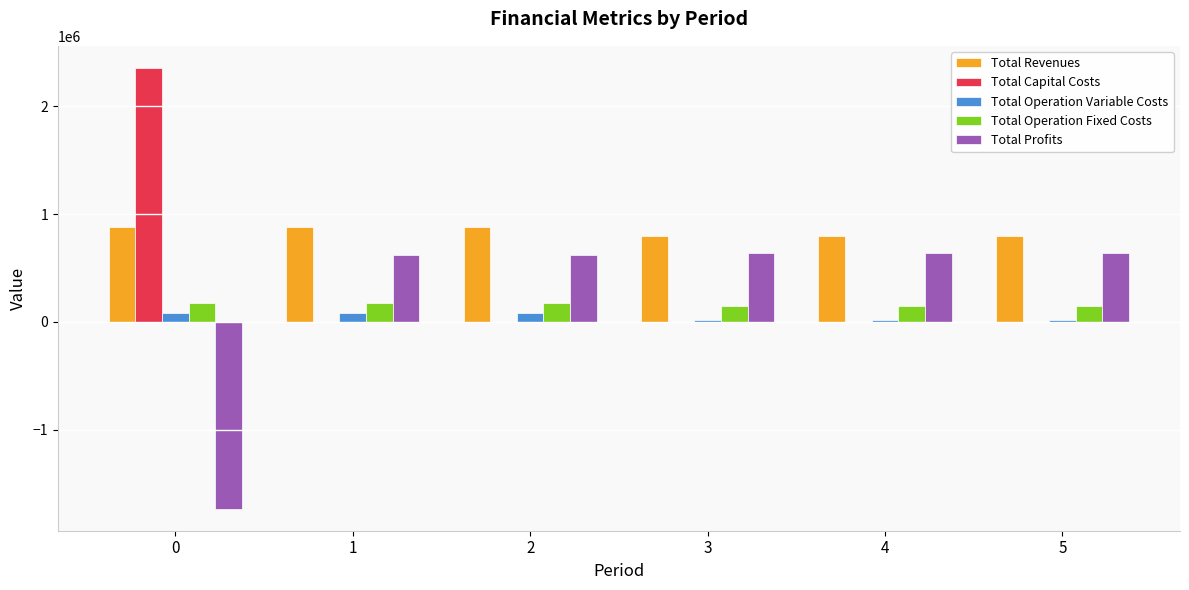

What is the sum of the Total Revenues values at 5 and 3?

1600928.2